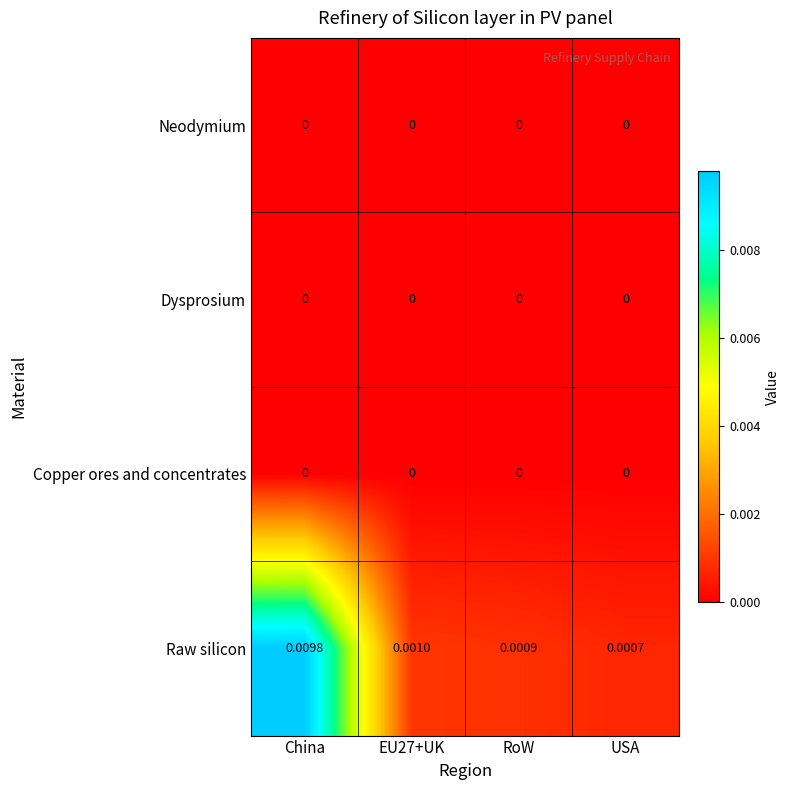

How many series are shown in this chart?

4